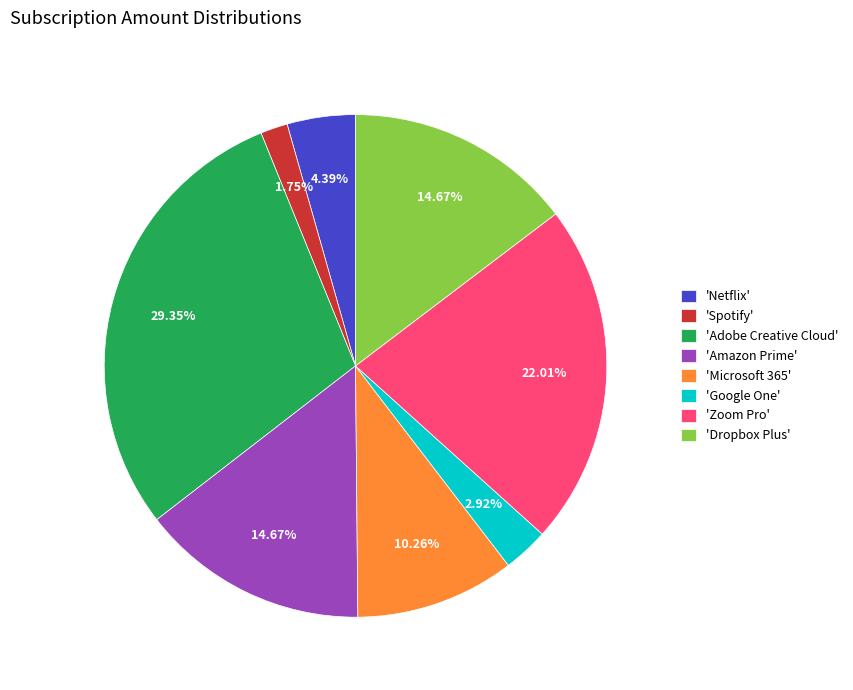

How many segments does this pie chart have?

8